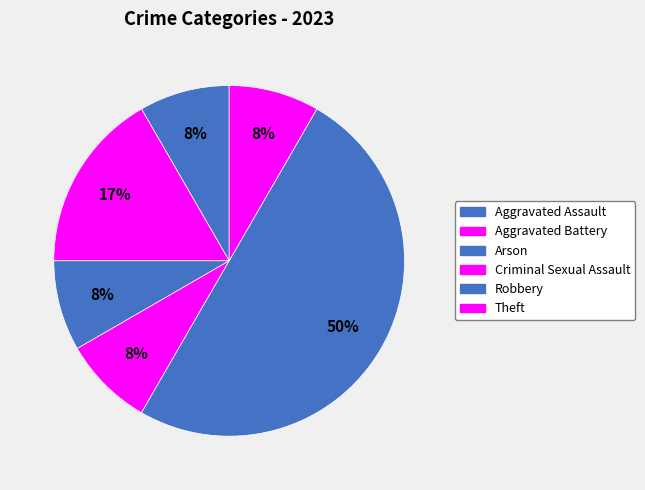

How many slices are in this pie chart?

6